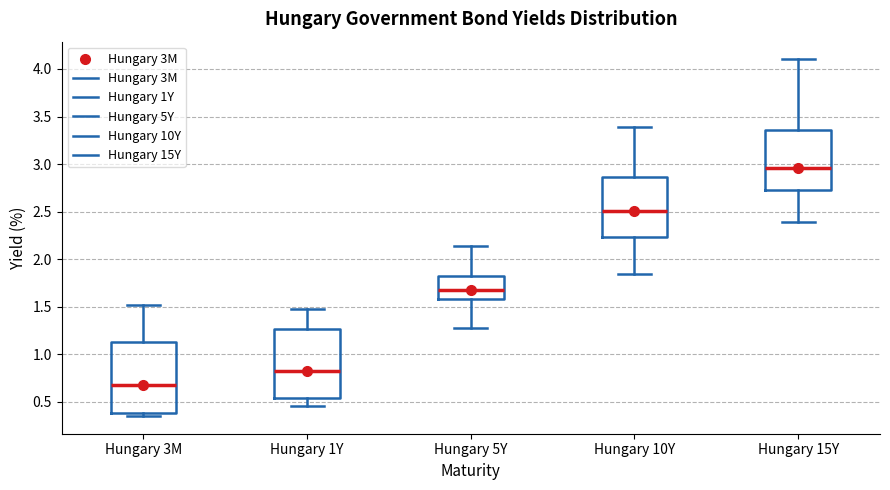

Reading left to right, read every box against the y-axis: the position of its median line, the range the box covers, and the ends of its whiskers. The values are not printed on the chart, so give them approximately, as read against the axis.

Hungary 3M: median 0.70, box 0.40 to 1.15, whiskers 0.35 to 1.50
Hungary 1Y: median 0.85, box 0.55 to 1.25, whiskers 0.45 to 1.45
Hungary 5Y: median 1.70, box 1.60 to 1.85, whiskers 1.25 to 2.15
Hungary 10Y: median 2.50, box 2.25 to 2.85, whiskers 1.85 to 3.40
Hungary 15Y: median 2.95, box 2.75 to 3.35, whiskers 2.40 to 4.10